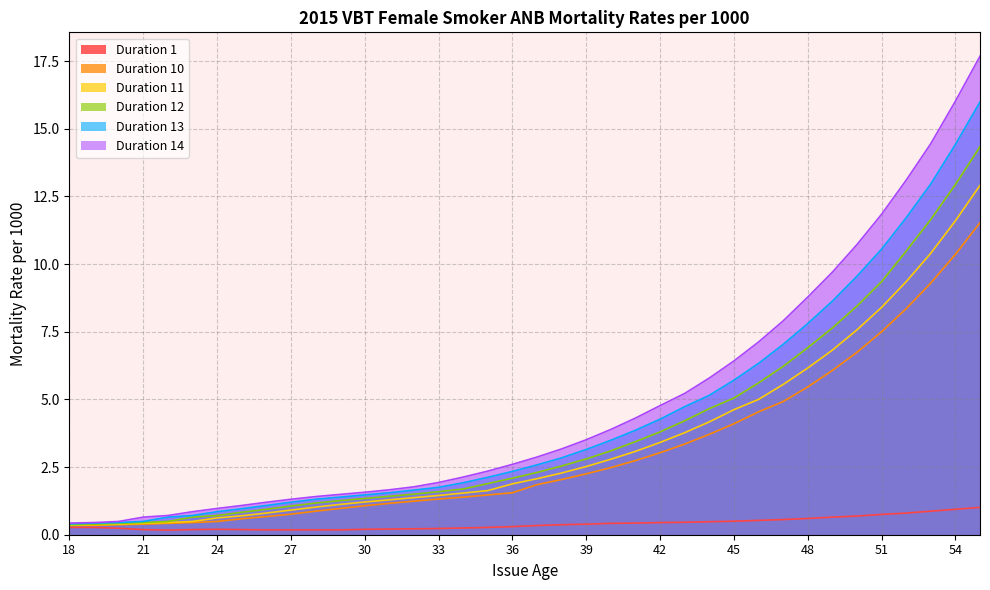

Reading left to right, extract all data points from this chart.

Duration 1: 0.3	0.3	0.2	0.2	0.2	0.2	0.2	0.2	0.2	0.2	0.2	0.2	0.2	0.2	0.2	0.2	0.2	0.3	0.3	0.3	0.4	0.4	0.4	0.4	0.5	0.5	0.5	0.5	0.5	0.6	0.6	0.7	0.7	0.8	0.8	0.9	0.9	1.0
Duration 10: 0.3	0.3	0.4	0.4	0.4	0.5	0.5	0.6	0.7	0.8	0.9	1.0	1.1	1.2	1.2	1.3	1.4	1.5	1.6	1.9	2.0	2.2	2.5	2.7	3.0	3.4	3.7	4.1	4.5	4.9	5.5	6.1	6.7	7.5	8.3	9.3	10.4	11.5
Duration 11: 0.3	0.4	0.4	0.4	0.5	0.5	0.6	0.7	0.8	0.9	1.0	1.1	1.2	1.3	1.4	1.4	1.5	1.6	1.9	2.1	2.3	2.5	2.8	3.1	3.4	3.8	4.2	4.6	5.0	5.5	6.2	6.8	7.6	8.4	9.3	10.4	11.6	12.9
Duration 12: 0.4	0.4	0.4	0.5	0.5	0.7	0.7	0.8	0.9	1.1	1.2	1.3	1.3	1.4	1.5	1.6	1.7	1.9	2.1	2.3	2.5	2.8	3.1	3.4	3.8	4.2	4.7	5.0	5.6	6.2	6.9	7.6	8.4	9.3	10.5	11.7	12.9	14.3
Duration 13: 0.4	0.4	0.5	0.5	0.7	0.7	0.8	1.0	1.1	1.2	1.3	1.4	1.5	1.6	1.6	1.8	1.9	2.1	2.3	2.6	2.8	3.1	3.5	3.9	4.3	4.7	5.2	5.7	6.3	7.0	7.8	8.6	9.6	10.6	11.7	13.0	14.4	16.0
Duration 14: 0.4	0.5	0.5	0.7	0.7	0.8	1.0	1.1	1.2	1.3	1.4	1.5	1.6	1.7	1.8	1.9	2.1	2.4	2.6	2.9	3.2	3.5	3.9	4.3	4.8	5.2	5.8	6.4	7.1	7.9	8.8	9.7	10.7	11.8	13.1	14.4	16.0	17.7